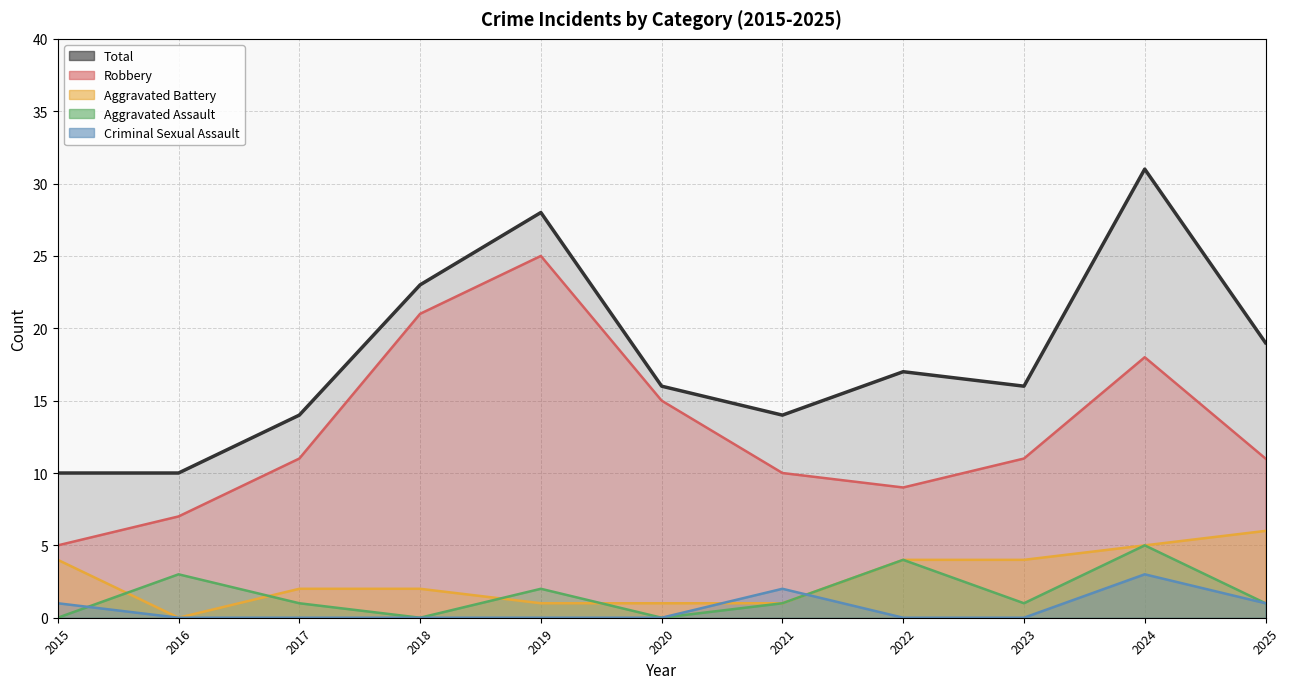

List the series in order of their peak value, lowest first.

Criminal Sexual Assault, Aggravated Assault, Aggravated Battery, Robbery, Total